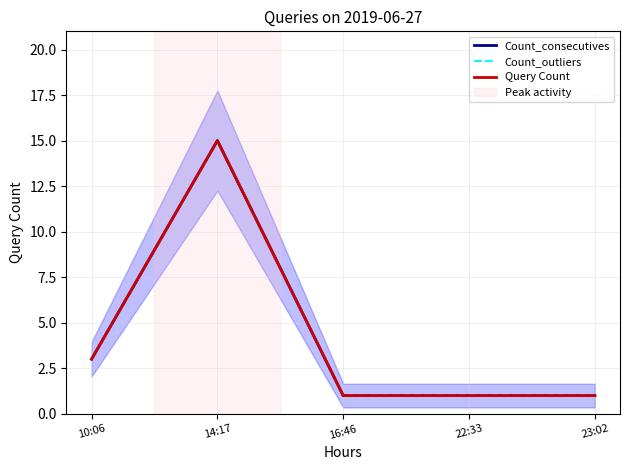

Reading left to right, what are all the values shown in this chart?

Count_consecutives: 3	15	1	1	1
Count_outliers: 3	15	1	1	1
Query Count: 3	15	1	1	1